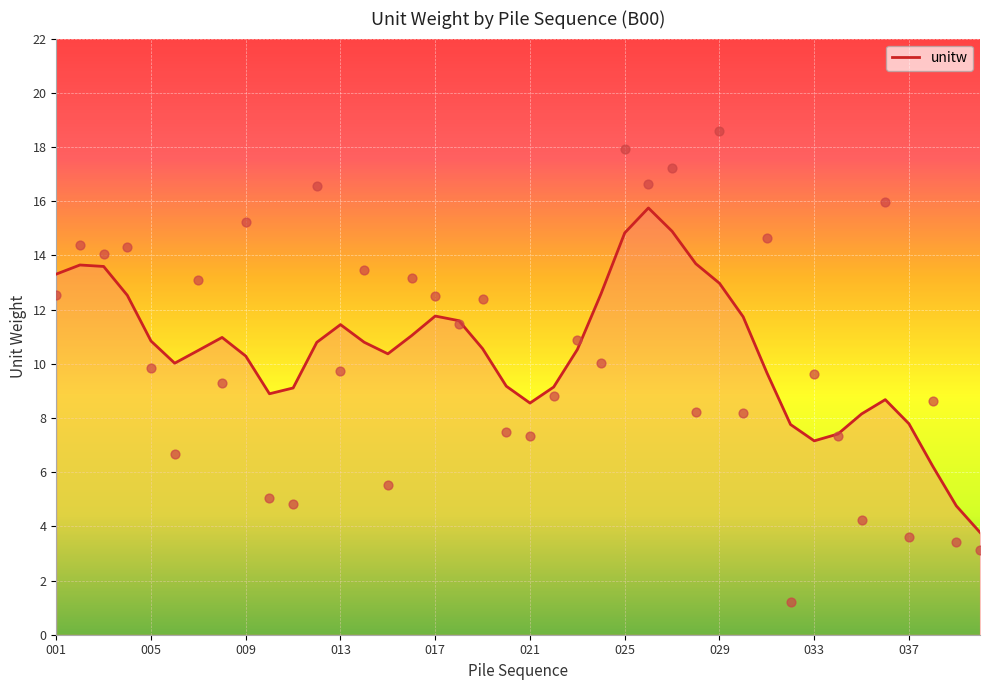

Approximately how many times larger is the value at 006 compared to 025?

0.4